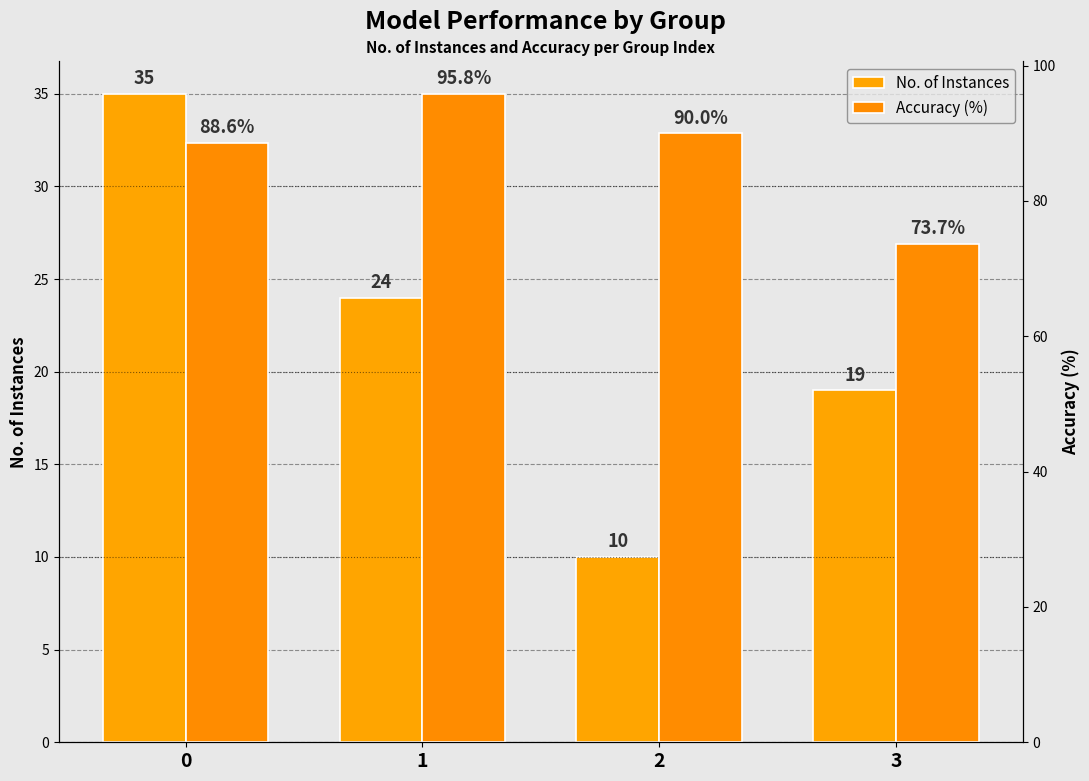

What is the sum of the No. of Instances values at 1 and 0?

59.0